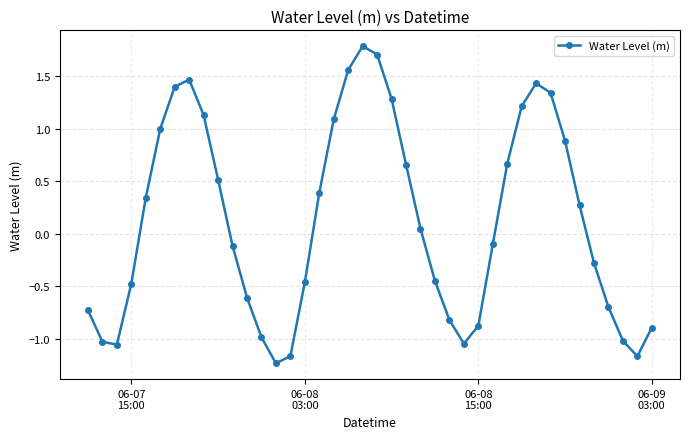

How many points are lower than both their immediate neighbors (excluding endpoints)?

4